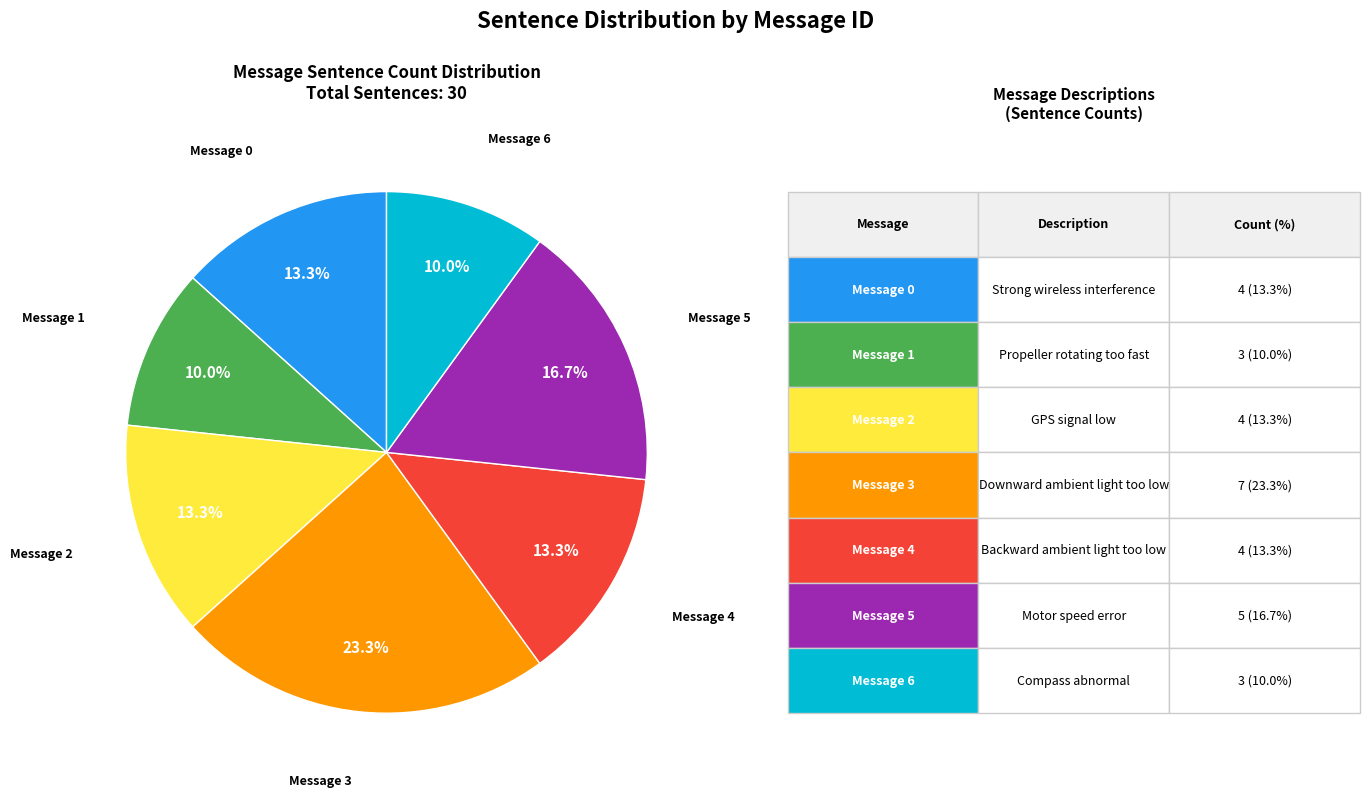

How many slices are in this pie chart?

7